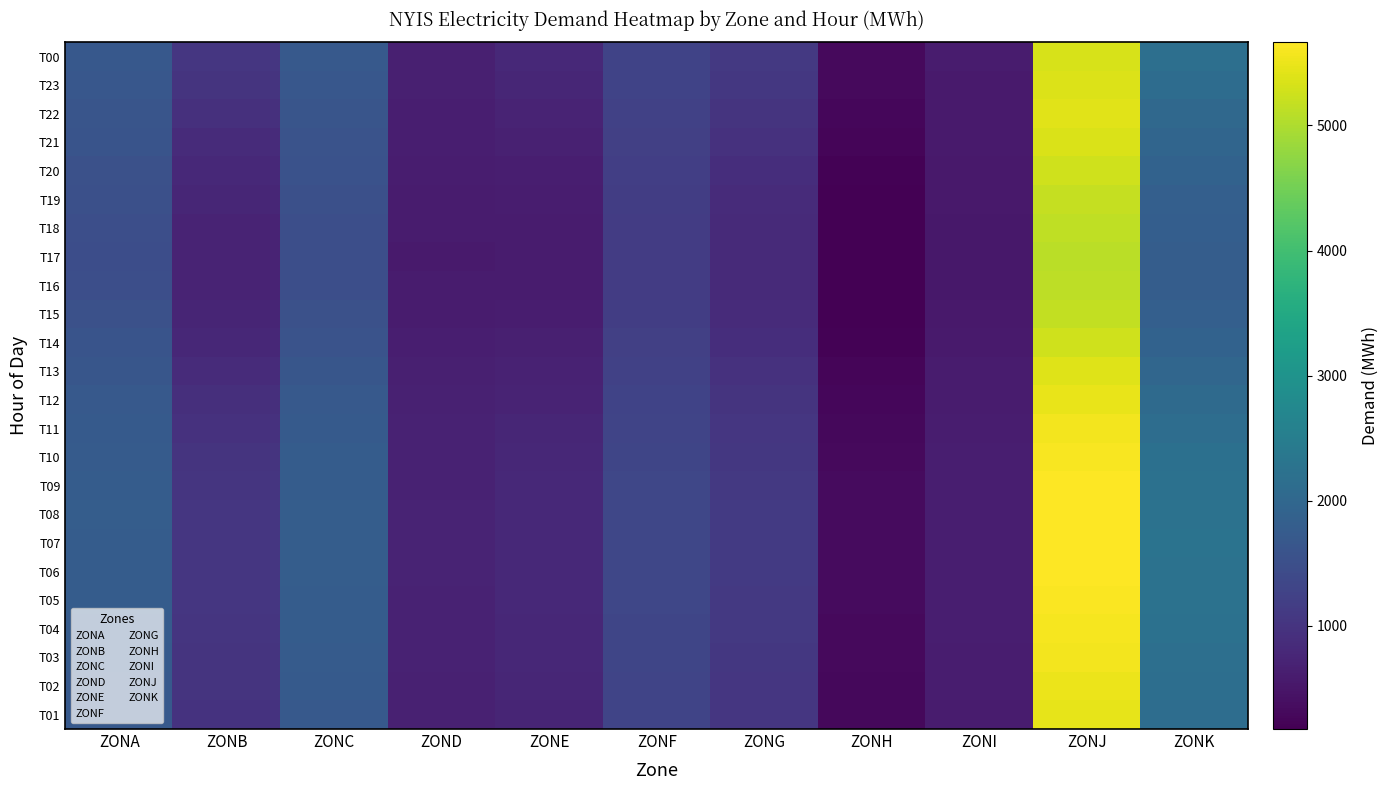

Which label corresponds to the largest value in the chart?

ZONJ